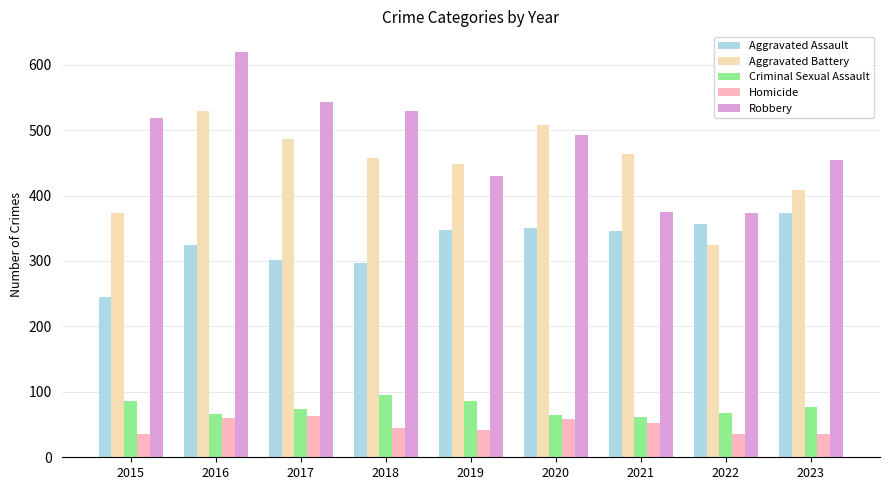

The Homicide series shows 35 at 2015. True or false?

True